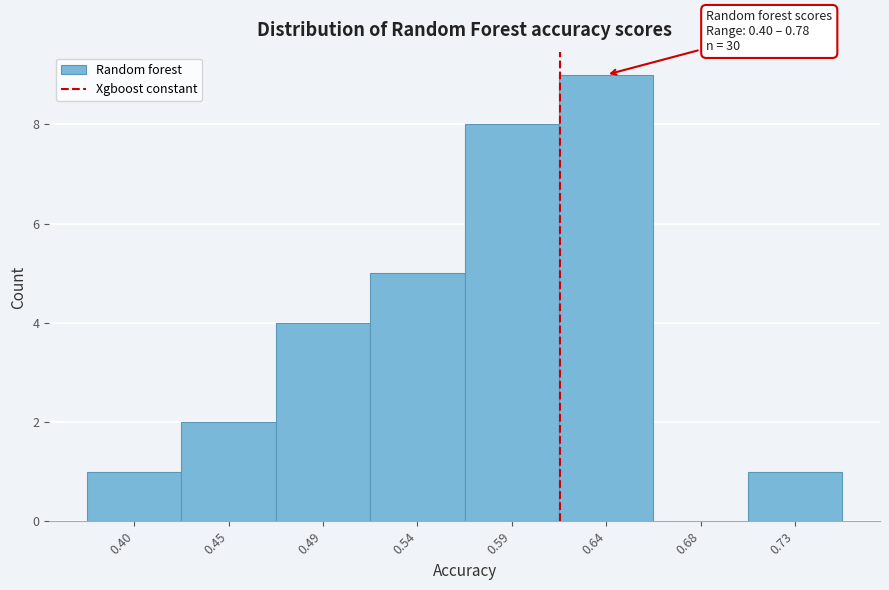

Reading left to right, extract all data points from this chart.

0.40=1	0.45=2	0.49=4	0.54=5	0.59=8	0.64=9	0.68=0	0.73=1